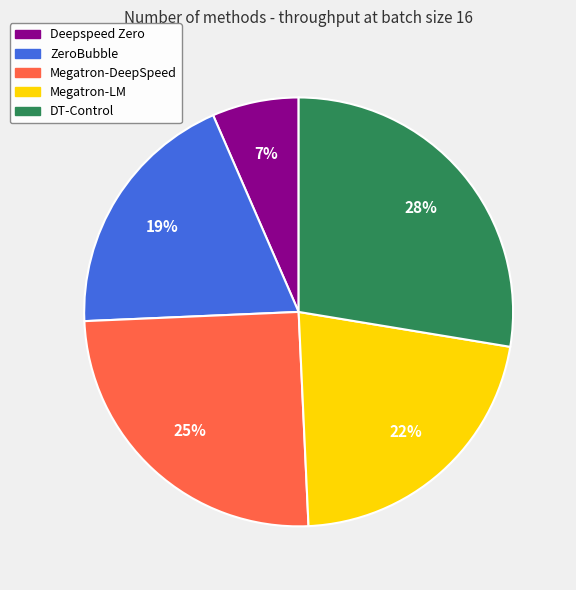

Is Deepspeed Zero the majority of the pie?

No